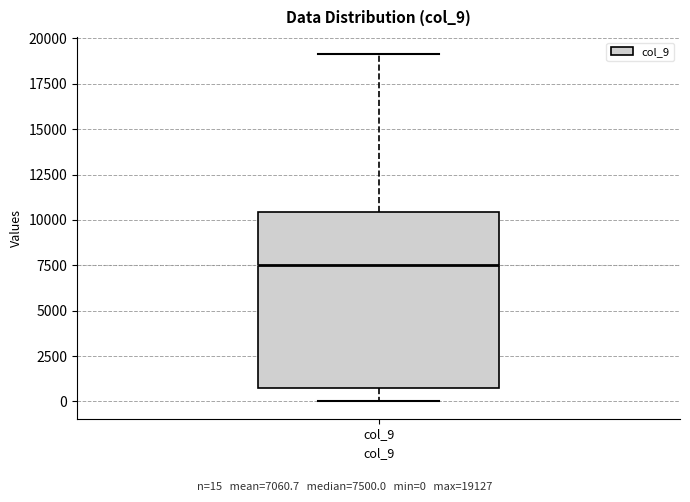

Transcribe this box plot: give where the median line is, the range the box spans, and where the two whiskers end, as read against the y-axis. The values are not printed on the chart, so give them approximately, as read against the axis.

median 7500, box 1000 to 10500, whiskers 0 to 19000